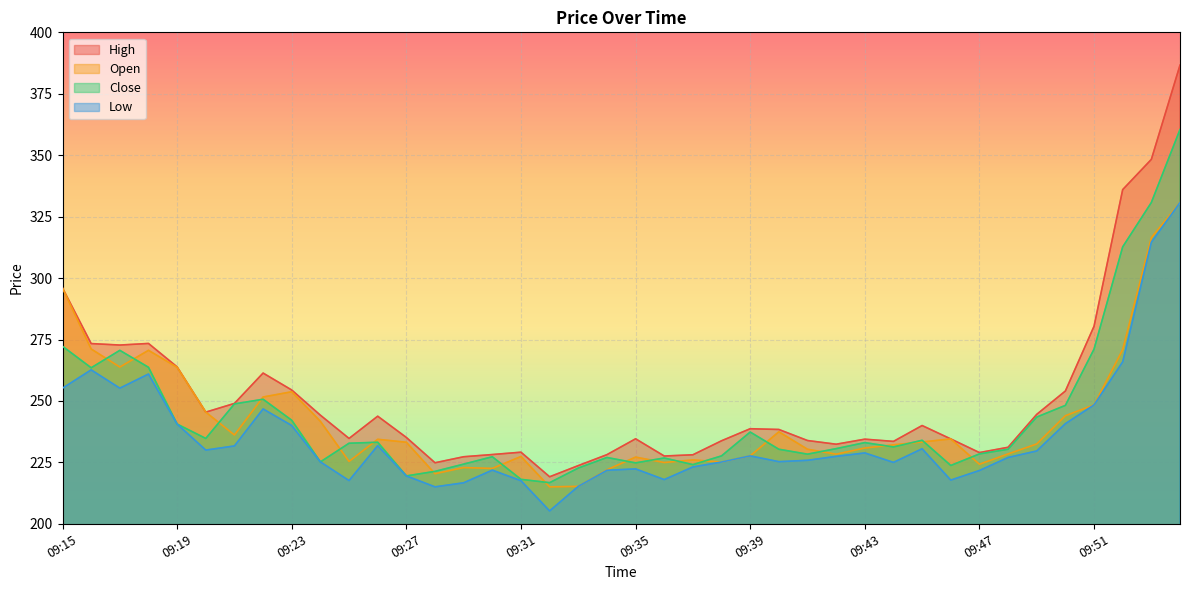

Is the value of Close at 09:35 greater than the value of High at 09:24?

No